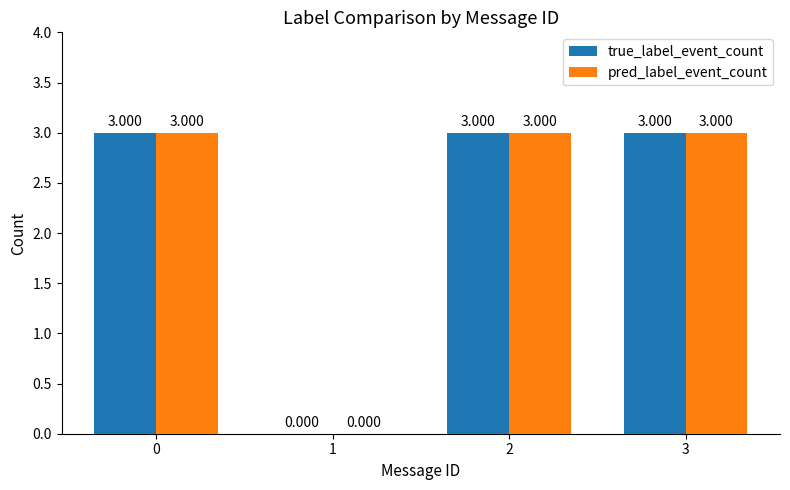

Is it true that true_label_event_count equals 2 at 3?

False